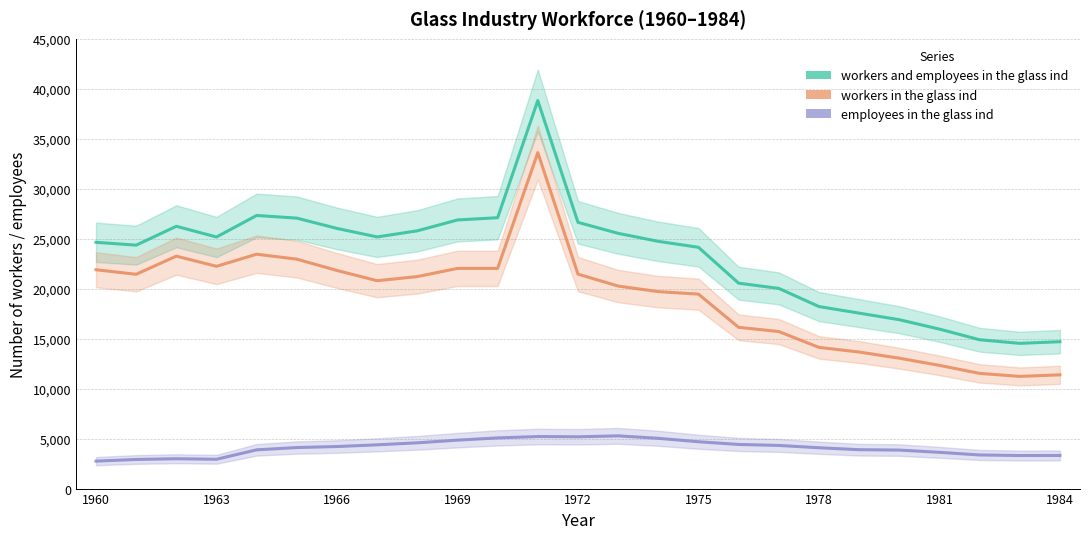

At 1960, list the series in order from largest to smallest.

workers and employees in the glass ind, workers in the glass ind, employees in the glass ind